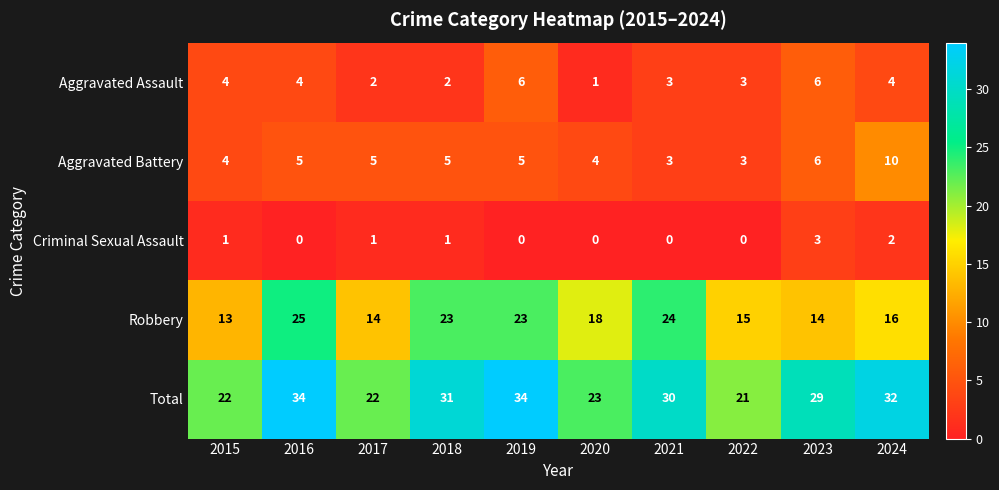

Rank the series by their maximum value, from lowest to highest.

Criminal Sexual Assault, Aggravated Assault, Aggravated Battery, Robbery, Total